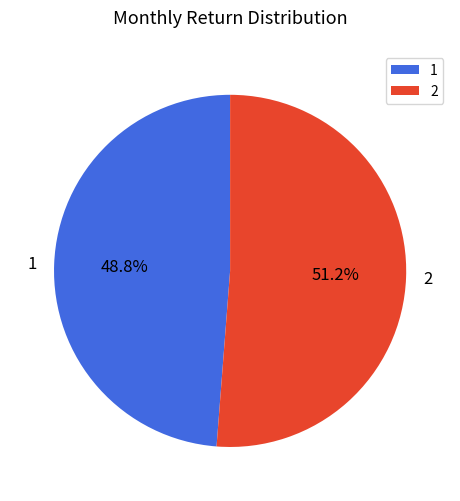

Count the number of slices in the pie.

2